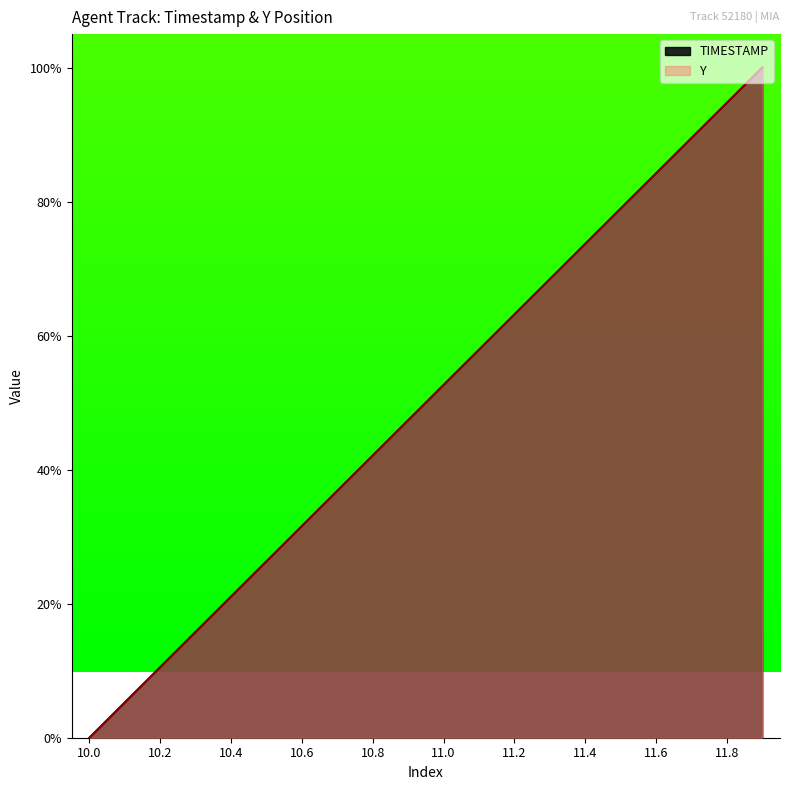

What is the label of the 17th point from the left?

11.6